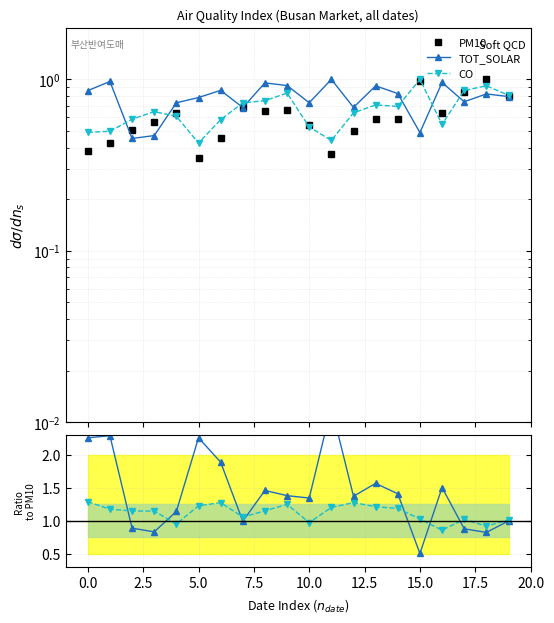

What is the label of the 9th point from the right?

11